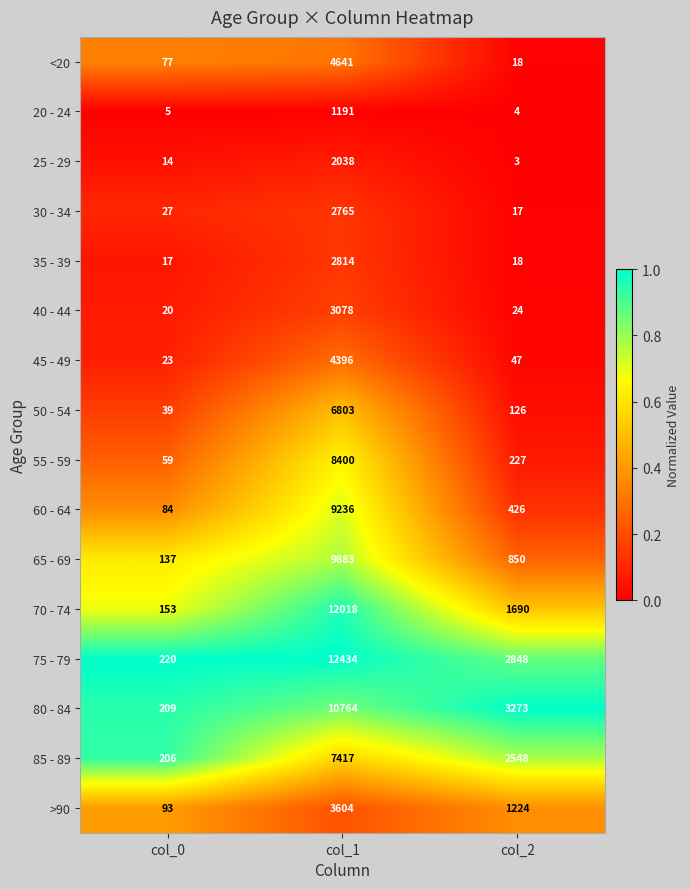

Count the number of data series in this chart.

16